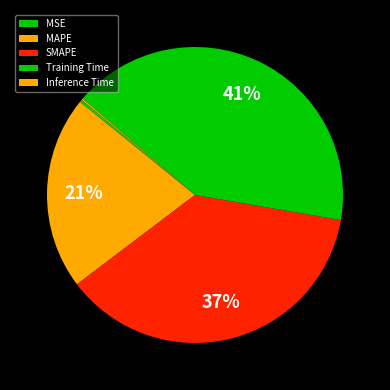

Is it true that MAPE is 21% of the pie?

True